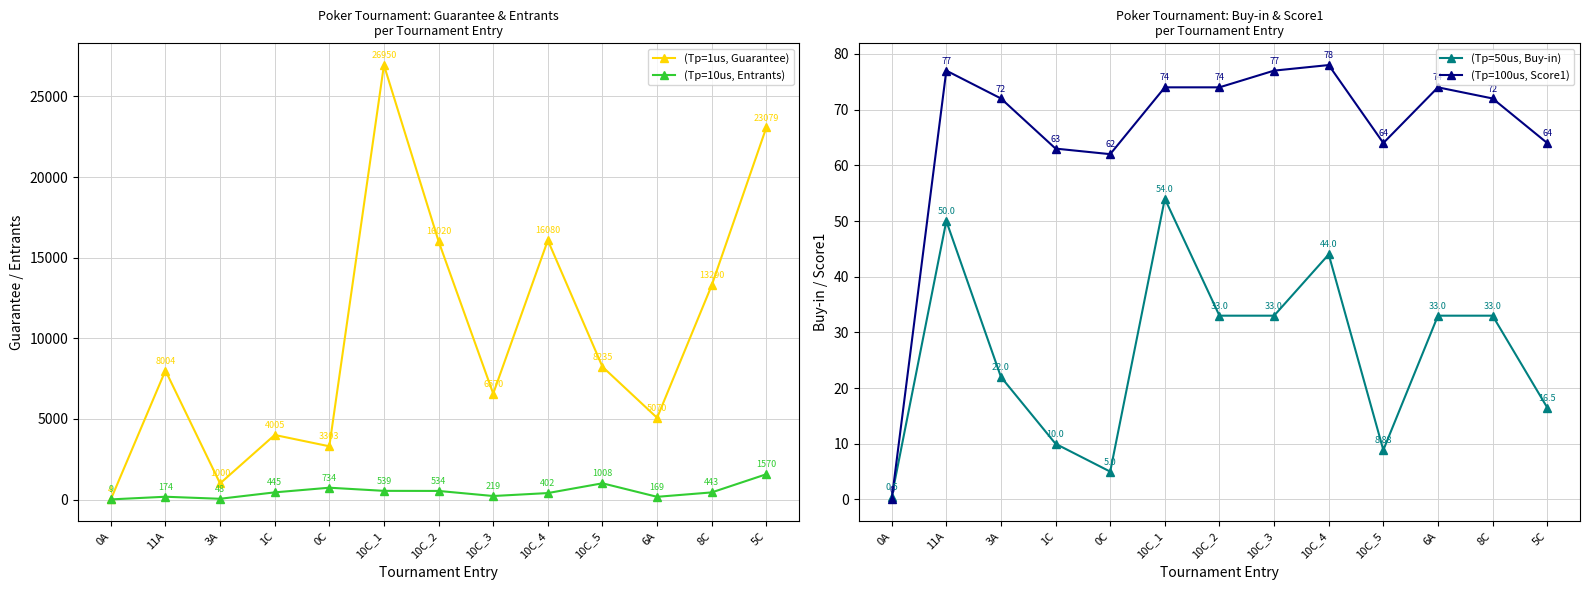

Between 11A and 10C_4, which series saw the biggest shift?

(Tp=1us, Guarantee)